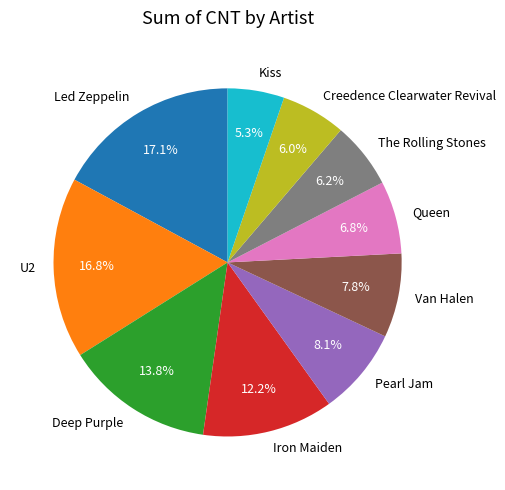

True or false: The Rolling Stones accounts for 1% of the total.

False